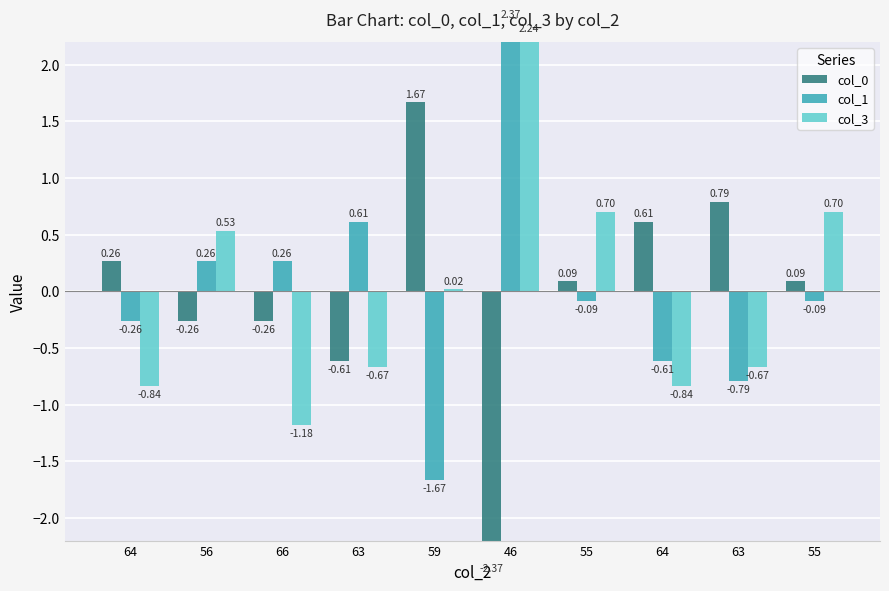

Reading right to left, list all the values displayed in this chart.

col_0: 55=0.1	63=0.8	64=0.6	55=0.1	46=-2.4	59=1.7	63=-0.6	66=-0.3	56=-0.3	64=0.3
col_1: 55=-0.1	63=-0.8	64=-0.6	55=-0.1	46=2.4	59=-1.7	63=0.6	66=0.3	56=0.3	64=-0.3
col_3: 55=0.7	63=-0.7	64=-0.8	55=0.7	46=2.2	59=0.0	63=-0.7	66=-1.2	56=0.5	64=-0.8